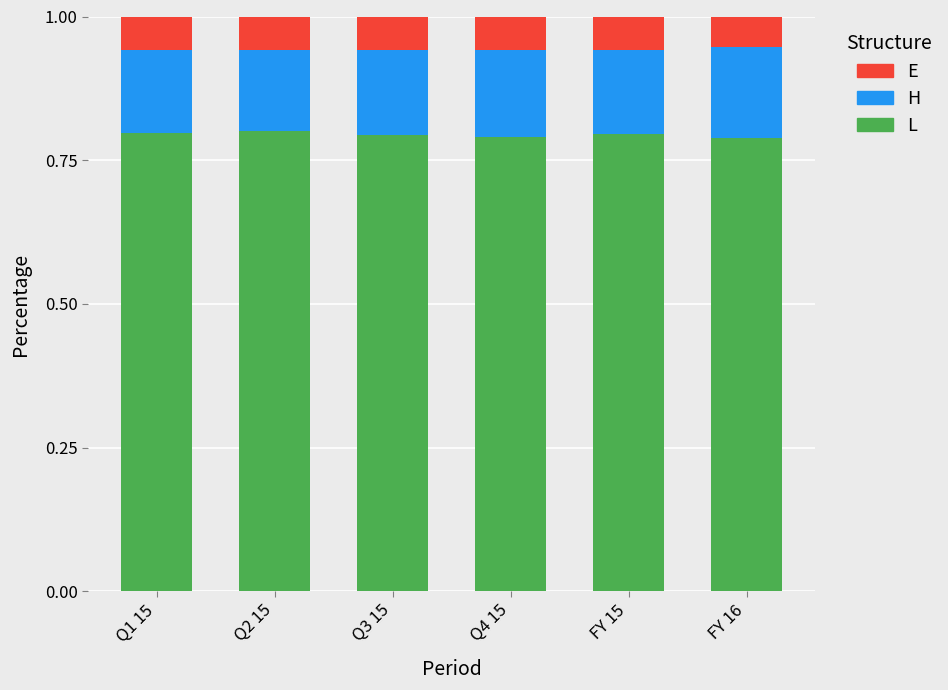

What is the sum of the L values at Q4 15 and FY 16?

1.6